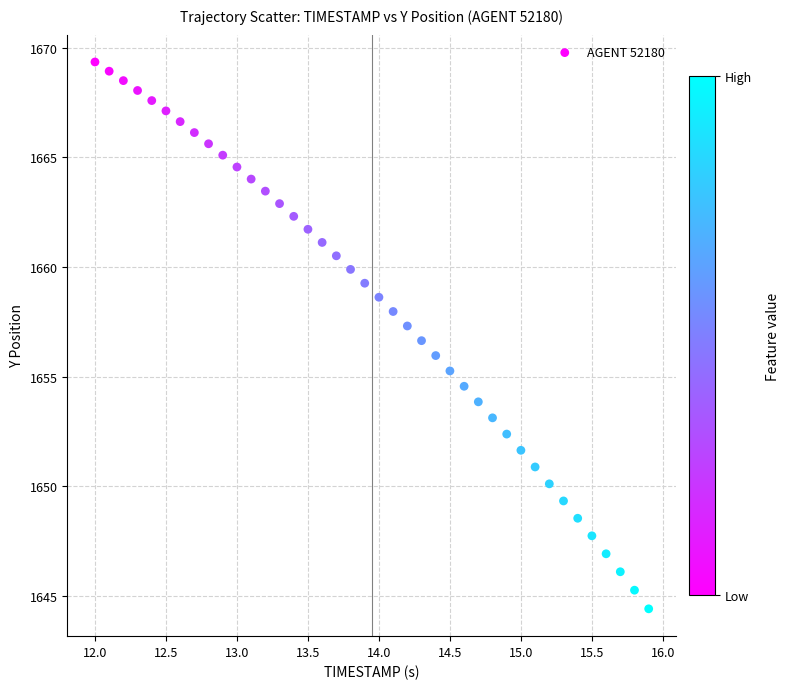

What is the range of X values (max minus min)?

3.9